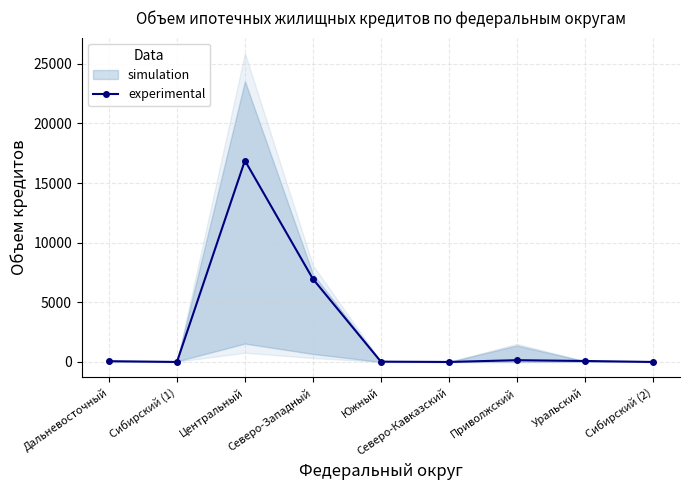

Reading left to right, list all the values displayed in this chart.

Дальневосточный=65	Сибирский (1)=1	Центральный=16888	Северо-Западный=6964	Южный=27	Северо-Кавказский=0	Приволжский=149	Уральский=82	Сибирский (2)=0